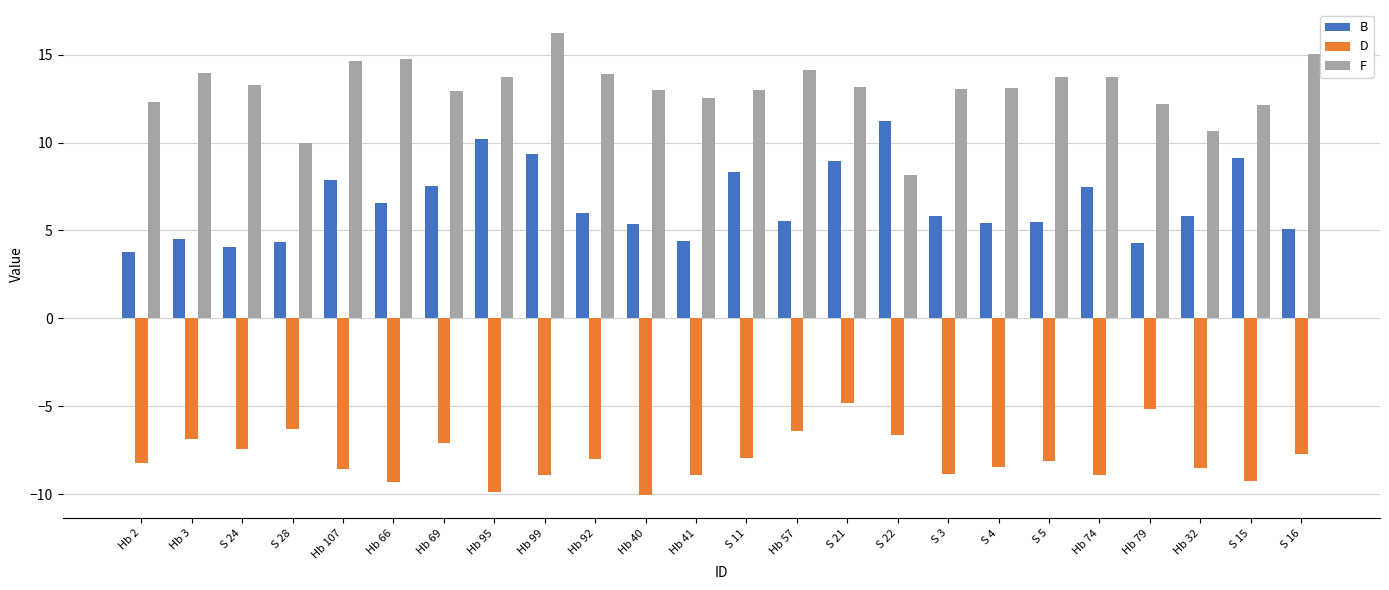

What is the smallest value displayed?

-10.1